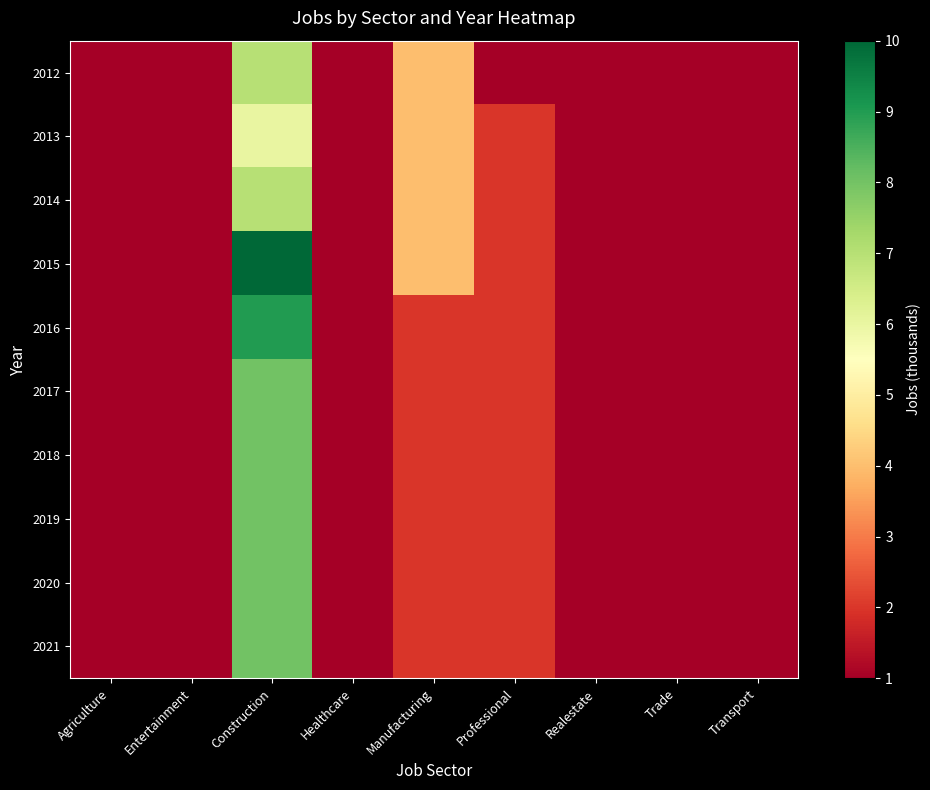

Reading left to right, transcribe all the data shown in this chart.

2012: Agriculture=1	Entertainment=1	Construction=7	Healthcare=1	Manufacturing=4	Professional=1	Realestate=1	Trade=1	Transport=1
2013: Agriculture=1	Entertainment=1	Construction=6	Healthcare=1	Manufacturing=4	Professional=2	Realestate=1	Trade=1	Transport=1
2014: Agriculture=1	Entertainment=1	Construction=7	Healthcare=1	Manufacturing=4	Professional=2	Realestate=1	Trade=1	Transport=1
2015: Agriculture=1	Entertainment=1	Construction=10	Healthcare=1	Manufacturing=4	Professional=2	Realestate=1	Trade=1	Transport=1
2016: Agriculture=1	Entertainment=1	Construction=9	Healthcare=1	Manufacturing=2	Professional=2	Realestate=1	Trade=1	Transport=1
2017: Agriculture=1	Entertainment=1	Construction=8	Healthcare=1	Manufacturing=2	Professional=2	Realestate=1	Trade=1	Transport=1
2018: Agriculture=1	Entertainment=1	Construction=8	Healthcare=1	Manufacturing=2	Professional=2	Realestate=1	Trade=1	Transport=1
2019: Agriculture=1	Entertainment=1	Construction=8	Healthcare=1	Manufacturing=2	Professional=2	Realestate=1	Trade=1	Transport=1
2020: Agriculture=1	Entertainment=1	Construction=8	Healthcare=1	Manufacturing=2	Professional=2	Realestate=1	Trade=1	Transport=1
2021: Agriculture=1	Entertainment=1	Construction=8	Healthcare=1	Manufacturing=2	Professional=2	Realestate=1	Trade=1	Transport=1